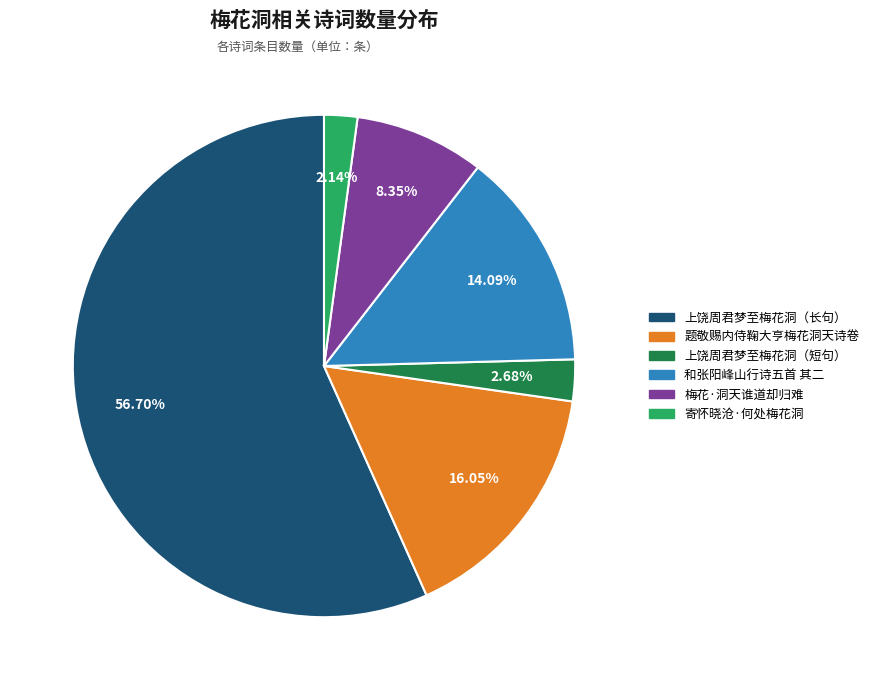

Does any single category account for the majority?

Yes